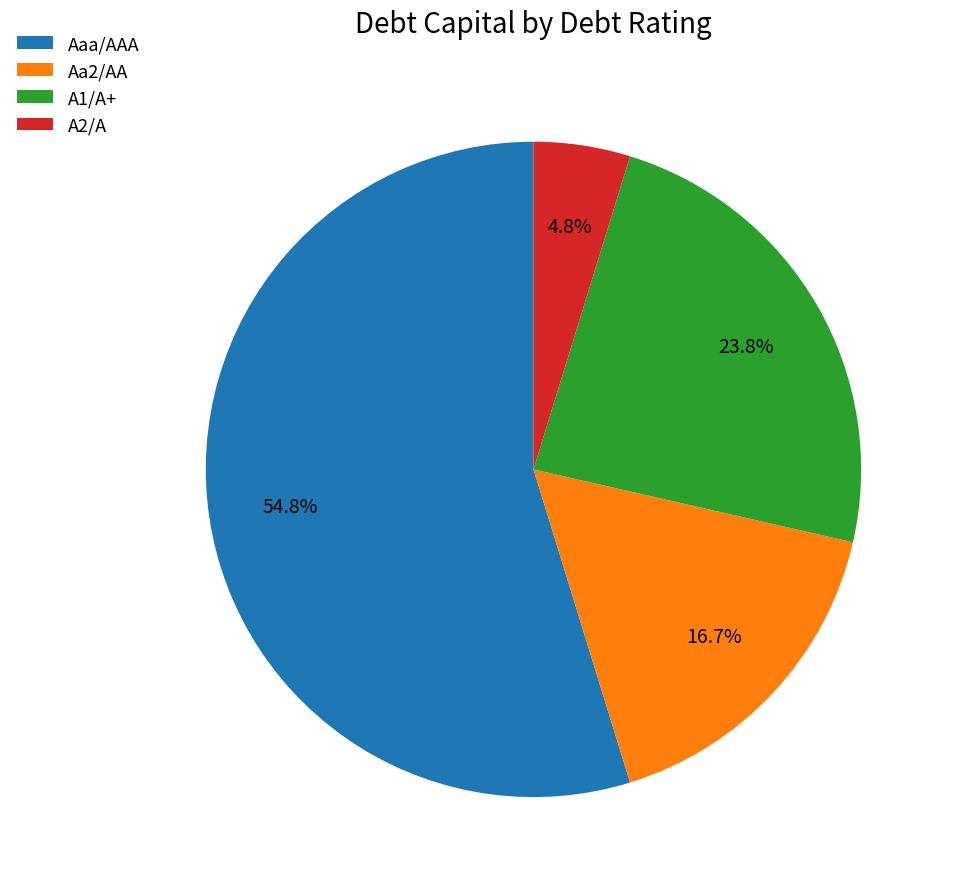

To the nearest percent, what is the average slice percentage?

25%